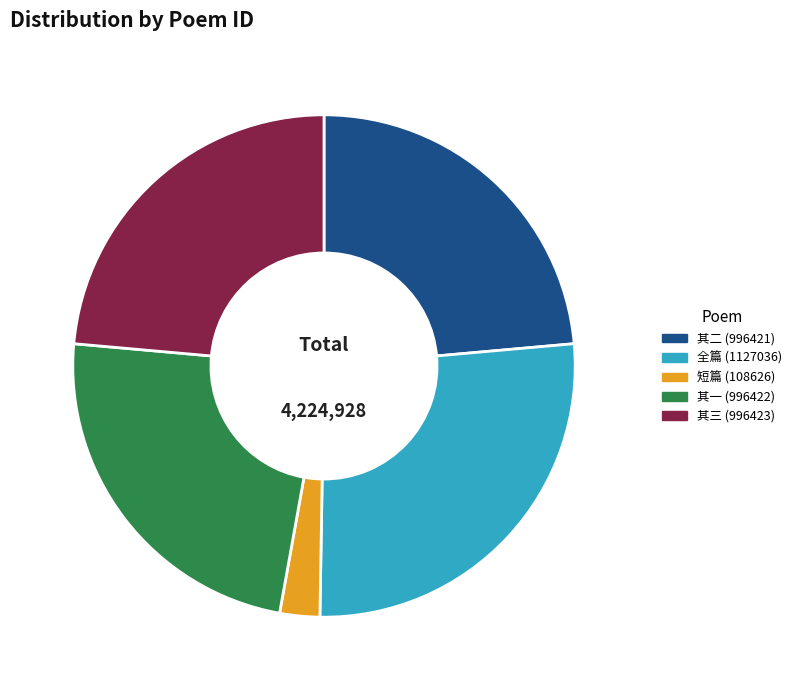

Is it true that 全篇 (1127036) is 33% of the pie?

False